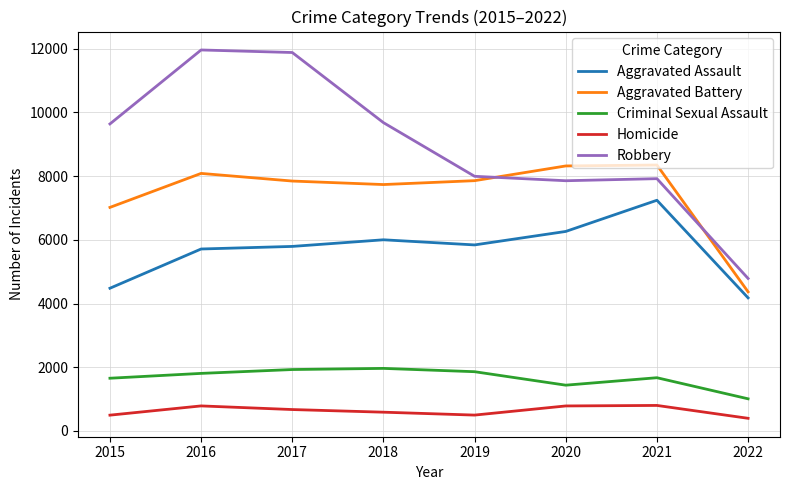

Is it true that Aggravated Assault equals 5793 at 2017?

True